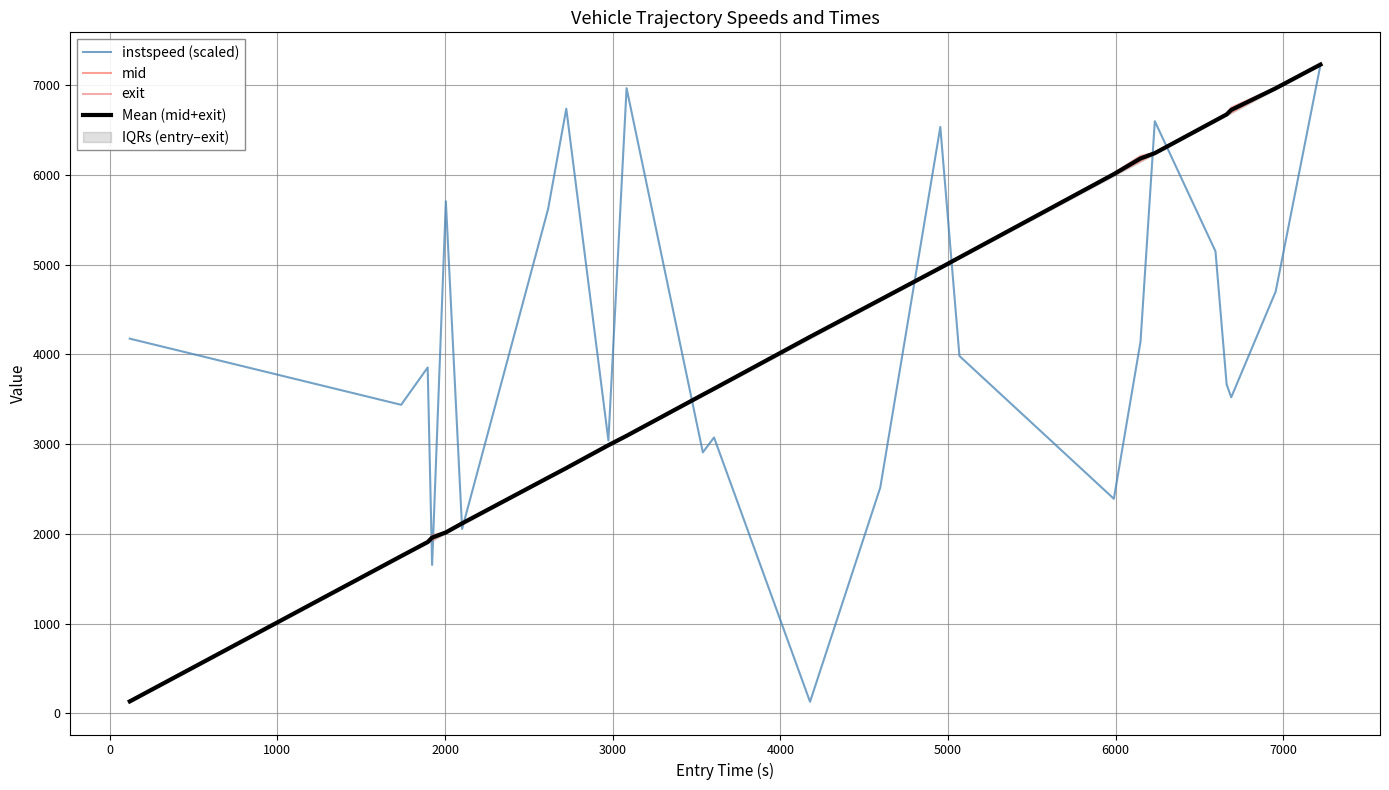

What is the maximum value for Mean (mid+exit)?

7232.3